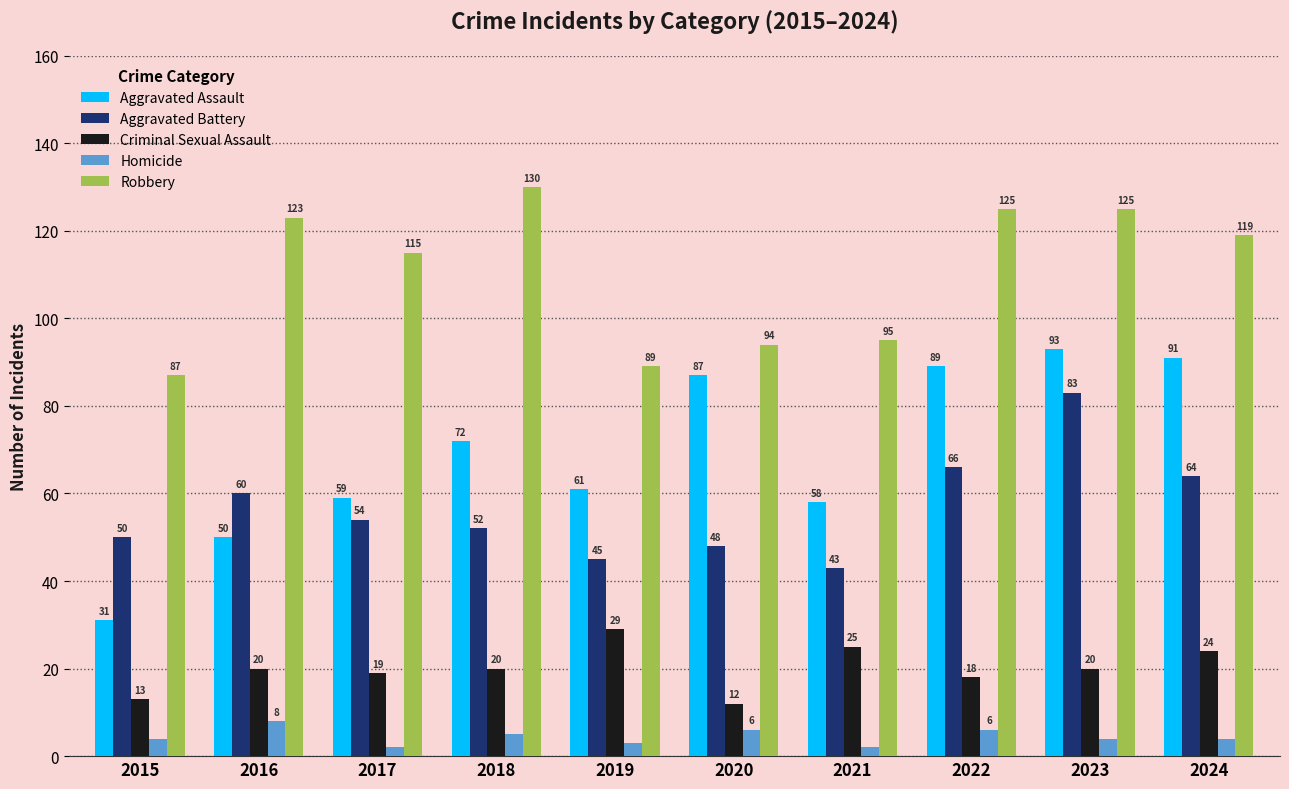

What is the maximum value for Robbery?

130